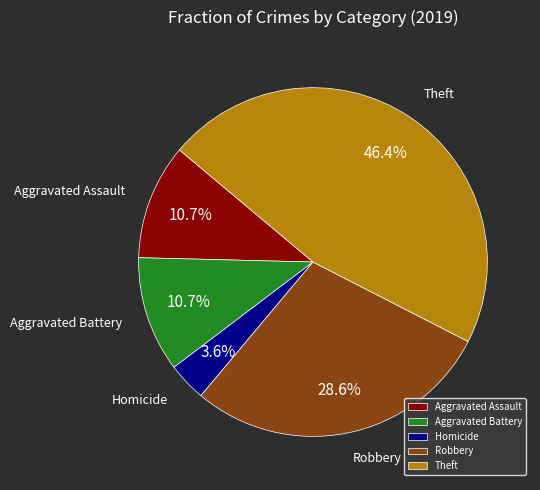

Which slice is the largest?

Theft